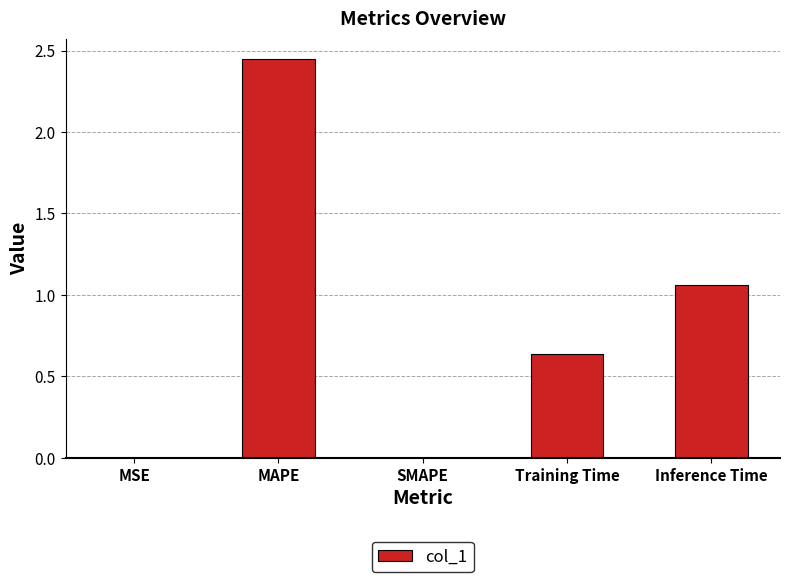

Which category has the highest value across all series?

MAPE